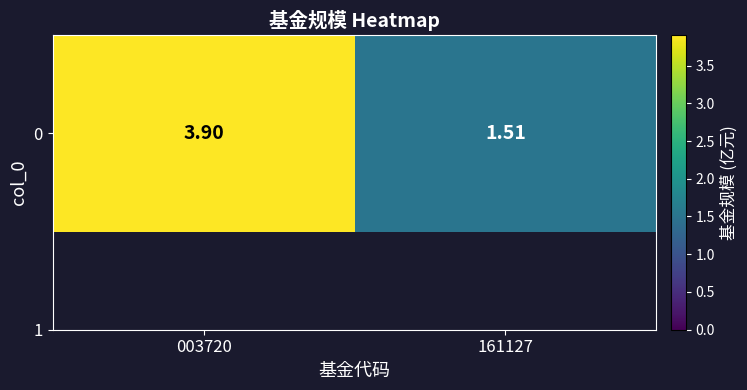

The value at 003720 is 6.3. True or false?

False